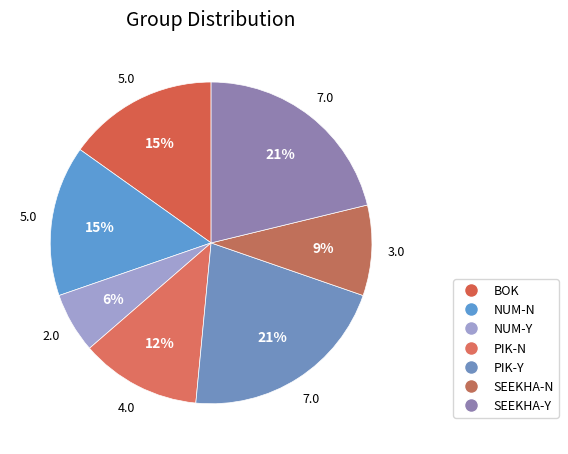

Is it true that PIK-Y is 21% of the pie?

True